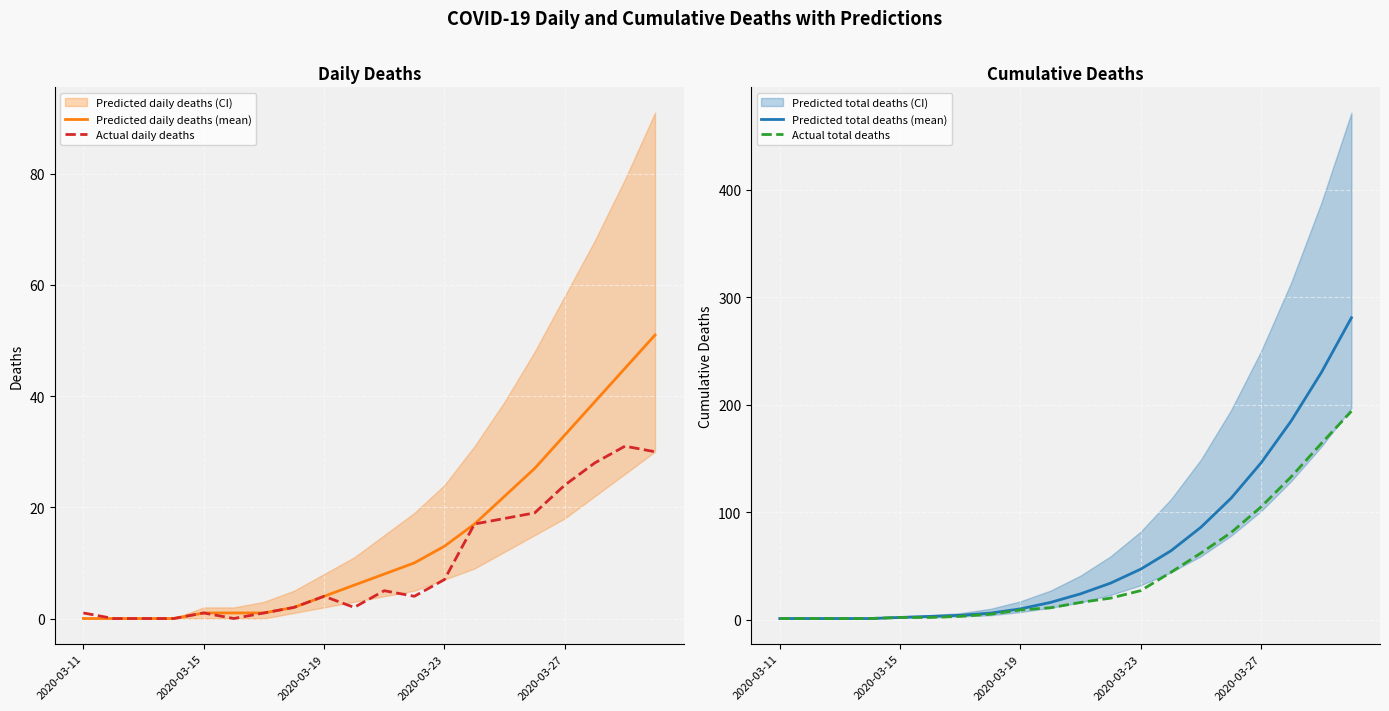

How many data points does each series have?

20